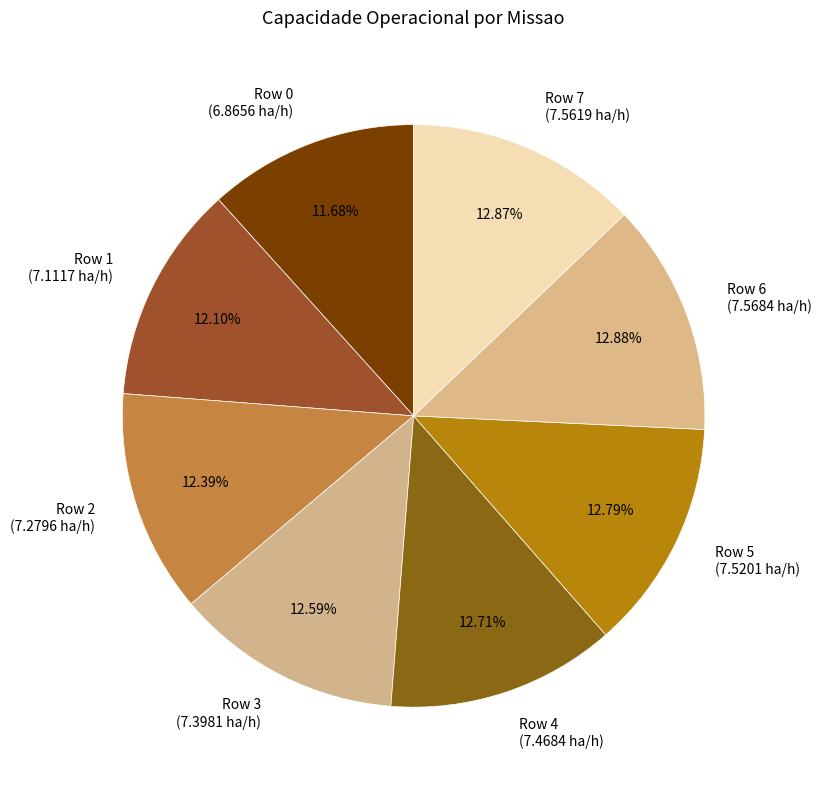

How much of the chart is everything except Row 5?

87.2%